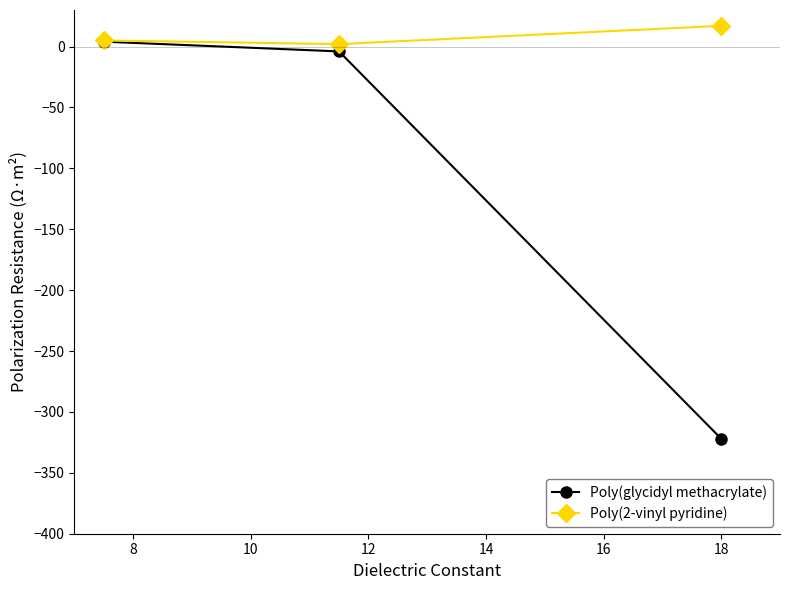

List the series in order of their overall mean, highest first.

Poly(2-vinyl pyridine), Poly(glycidyl methacrylate)